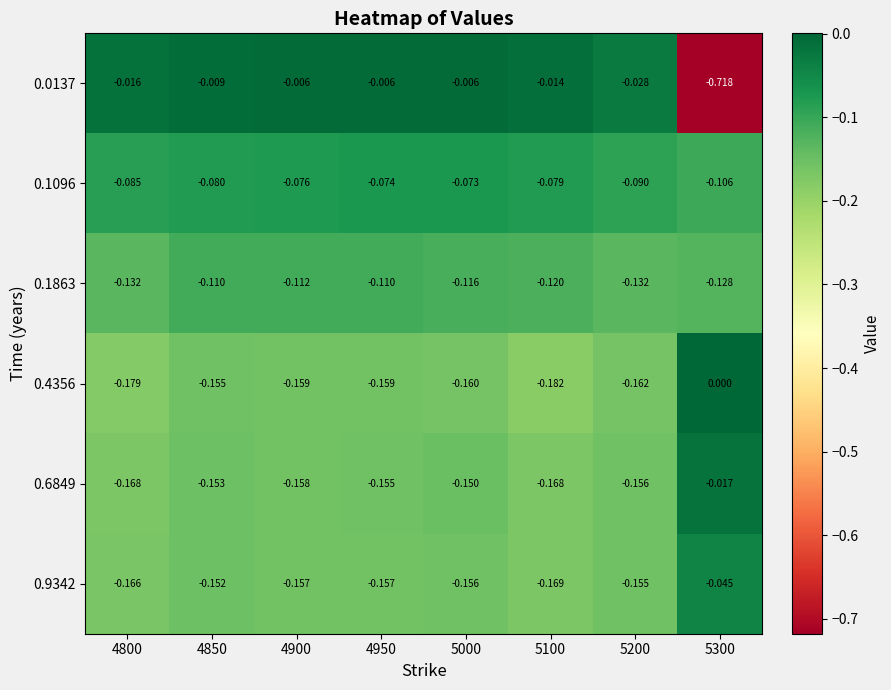

Is the value of 0.4356 at 5100 greater than the value of 0.1863 at 5100?

No